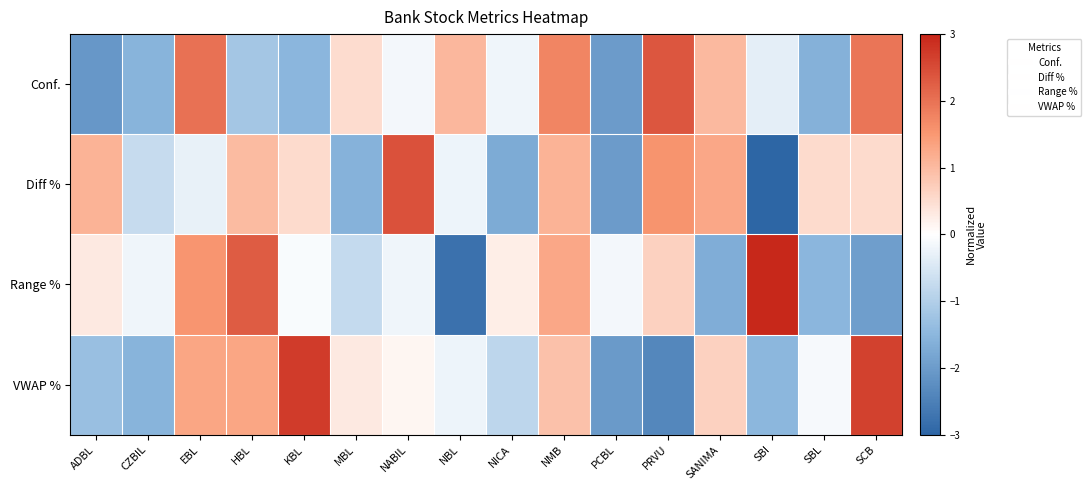

At which category does the chart reach its peak across all series?

SBI